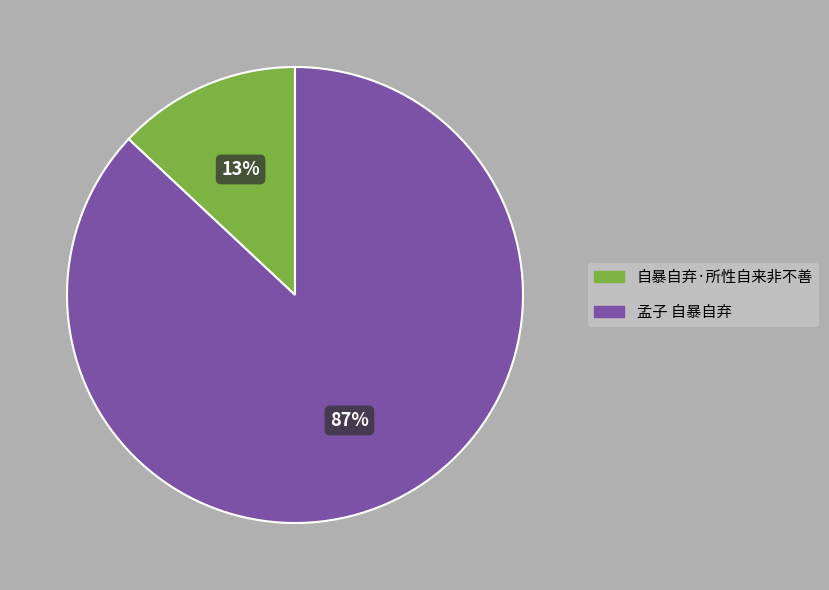

To the nearest percent, what percentage of the pie is 孟子 自暴自弃?

87%